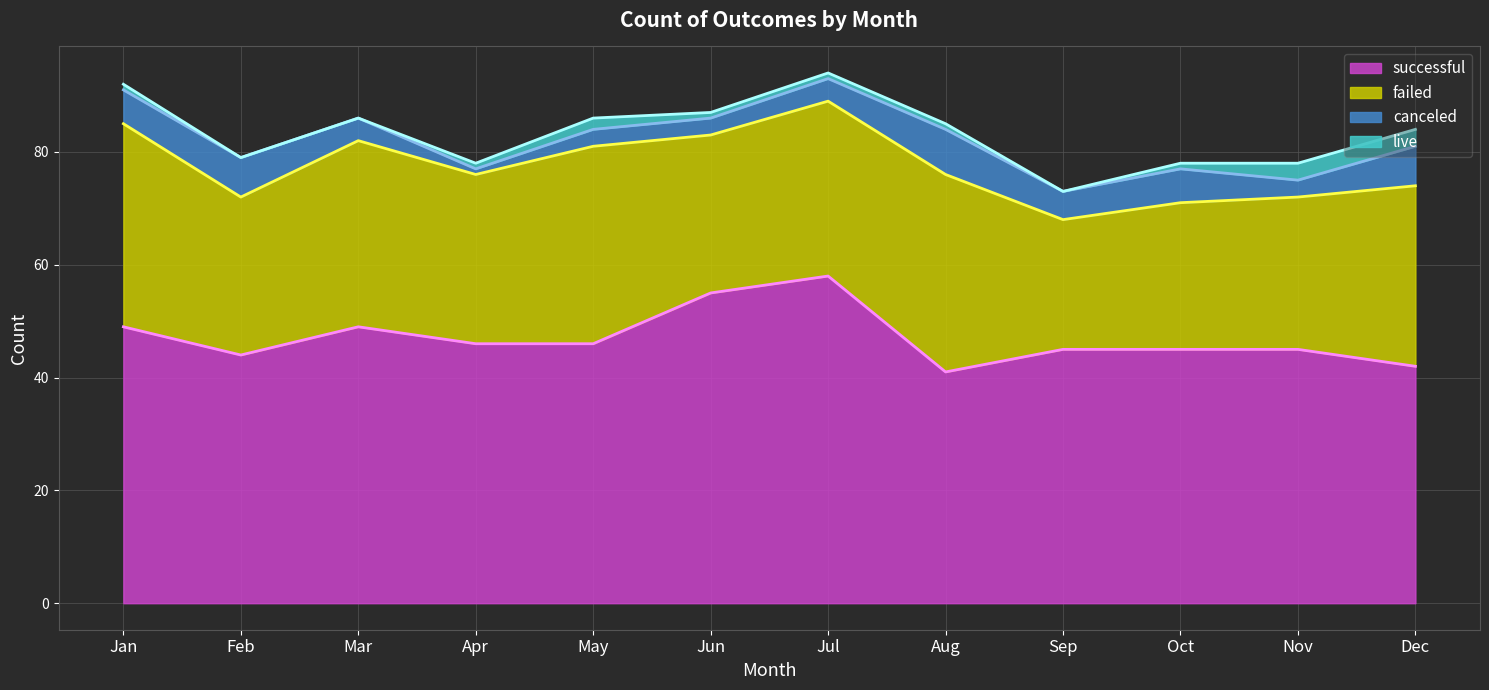

Read the canceled value at Jan.

6